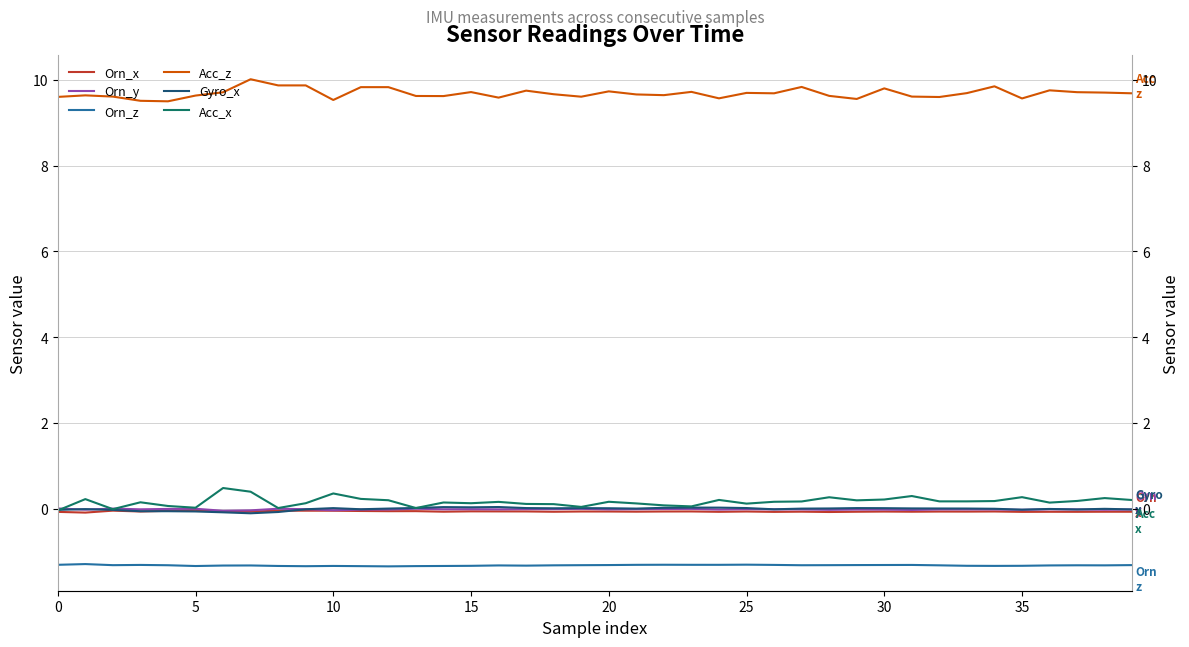

The value of Gyro_x at 28 is 0.0. True or false?

True